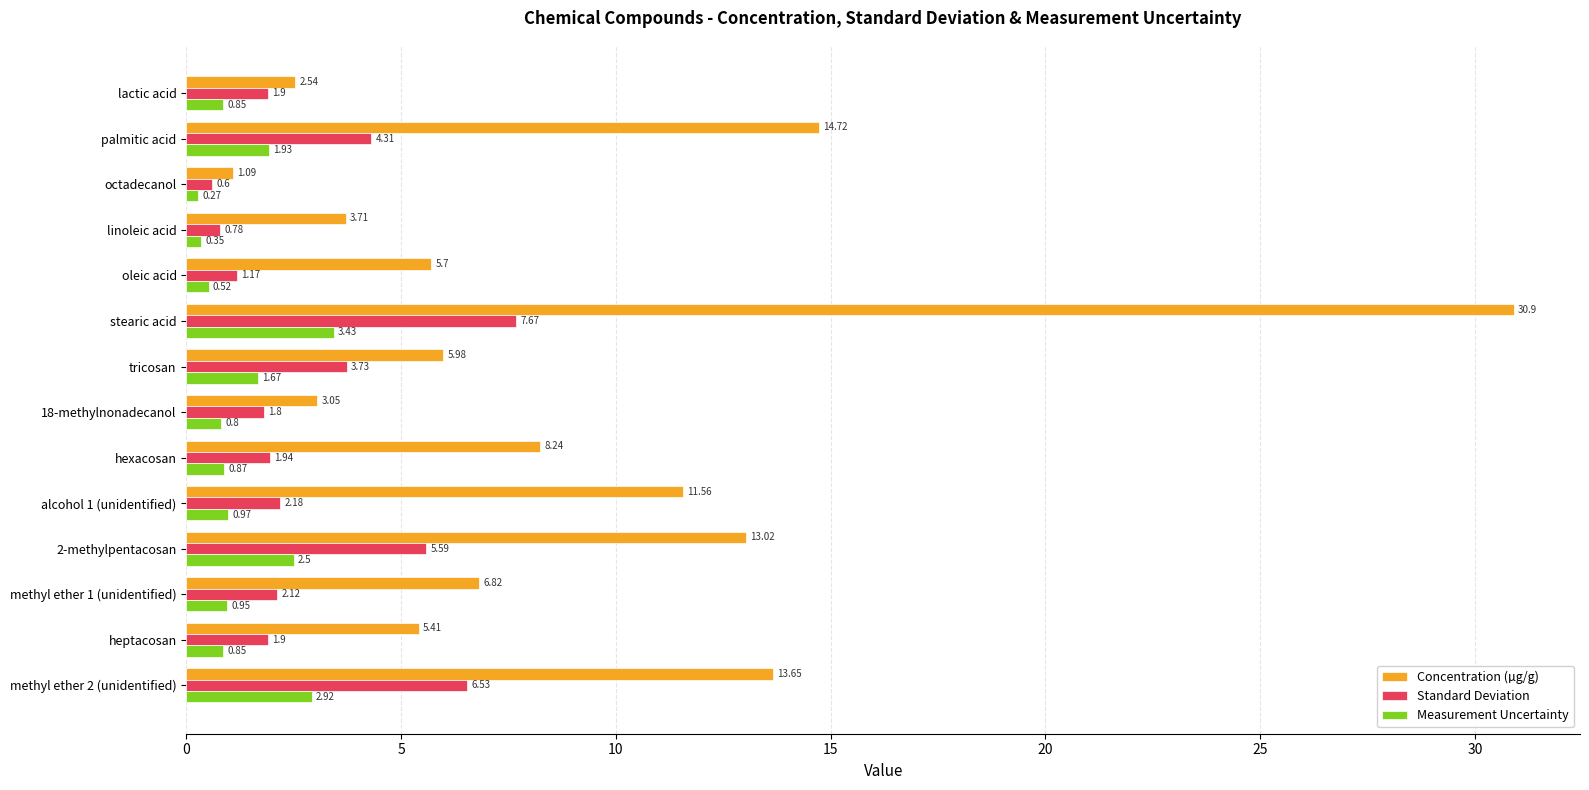

What is the sum of all Standard Deviation values?

42.2